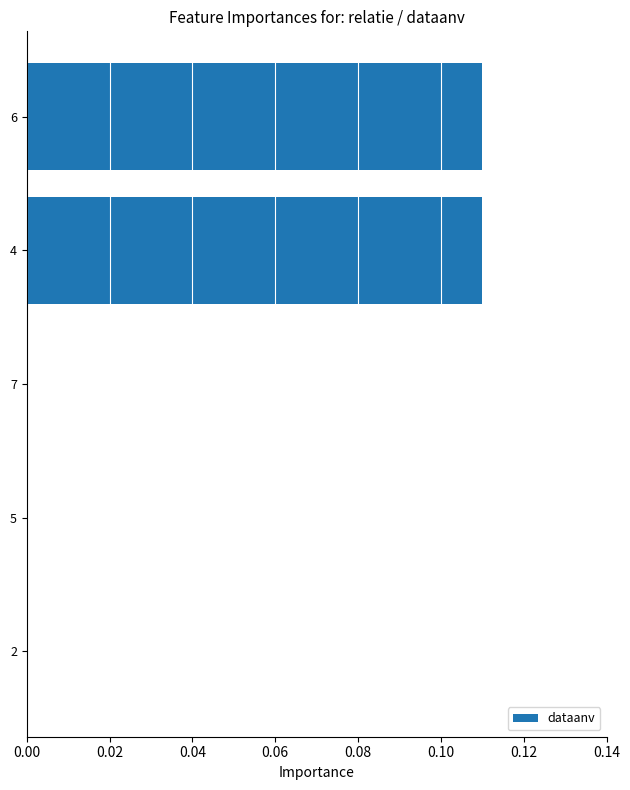

The value at 2 is 0.1. True or false?

False